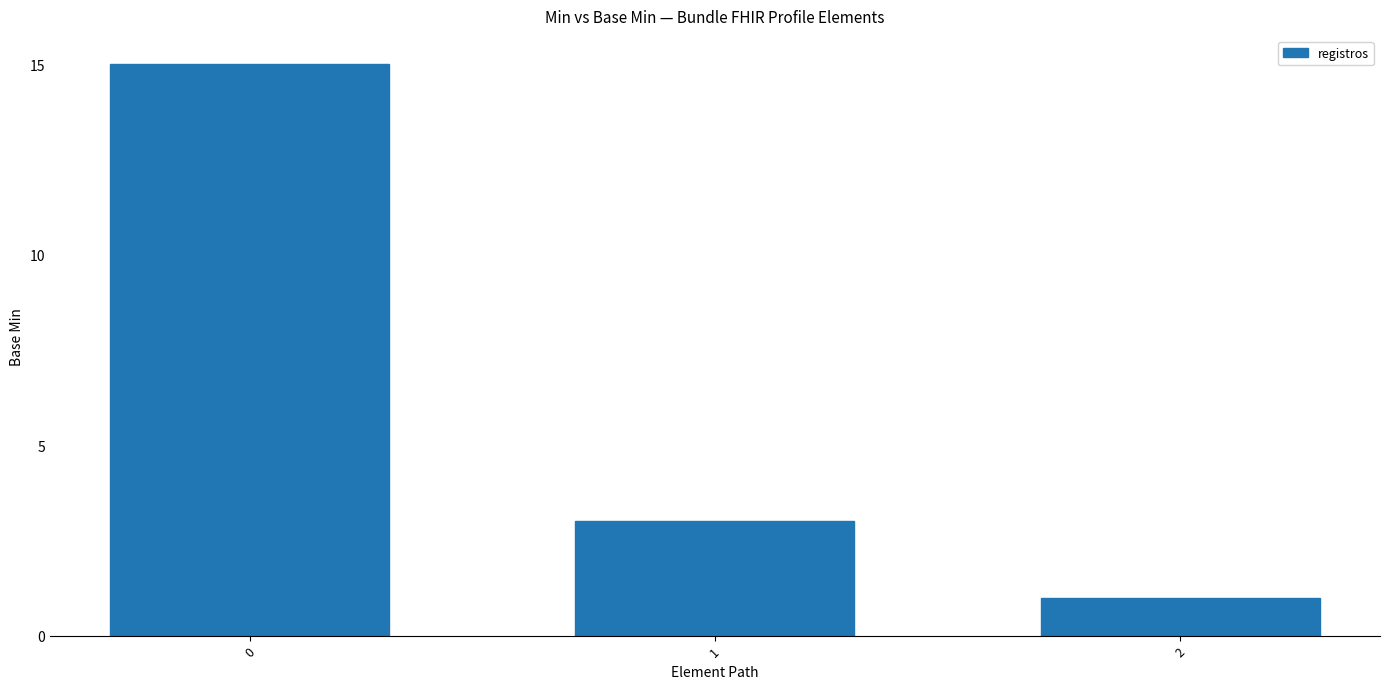

What is the sum of the values at 1 and 0?

18